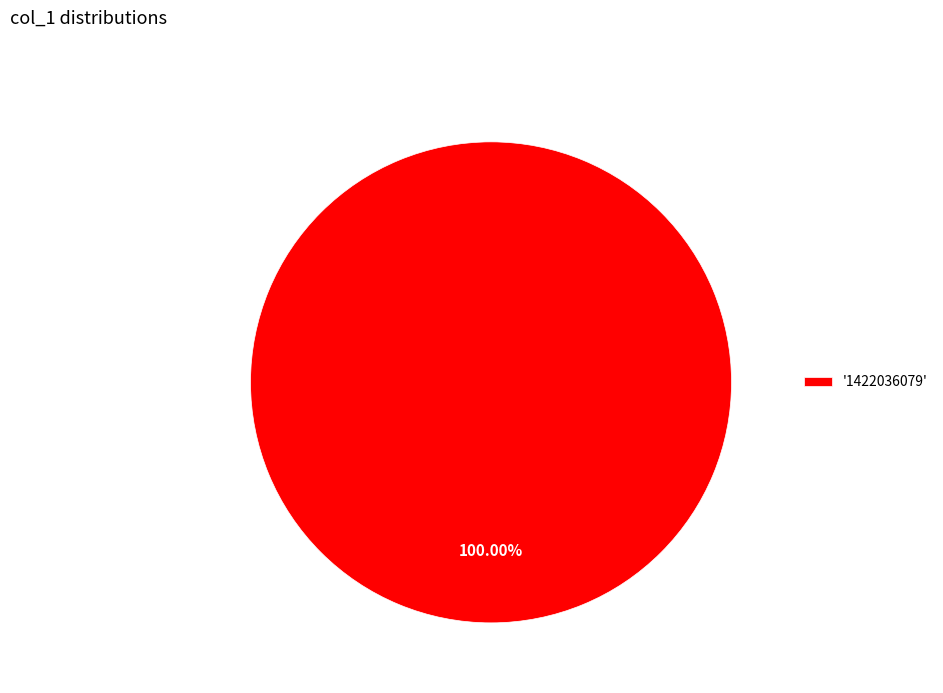

Rank the categories by value from highest to lowest.

'1422036079'